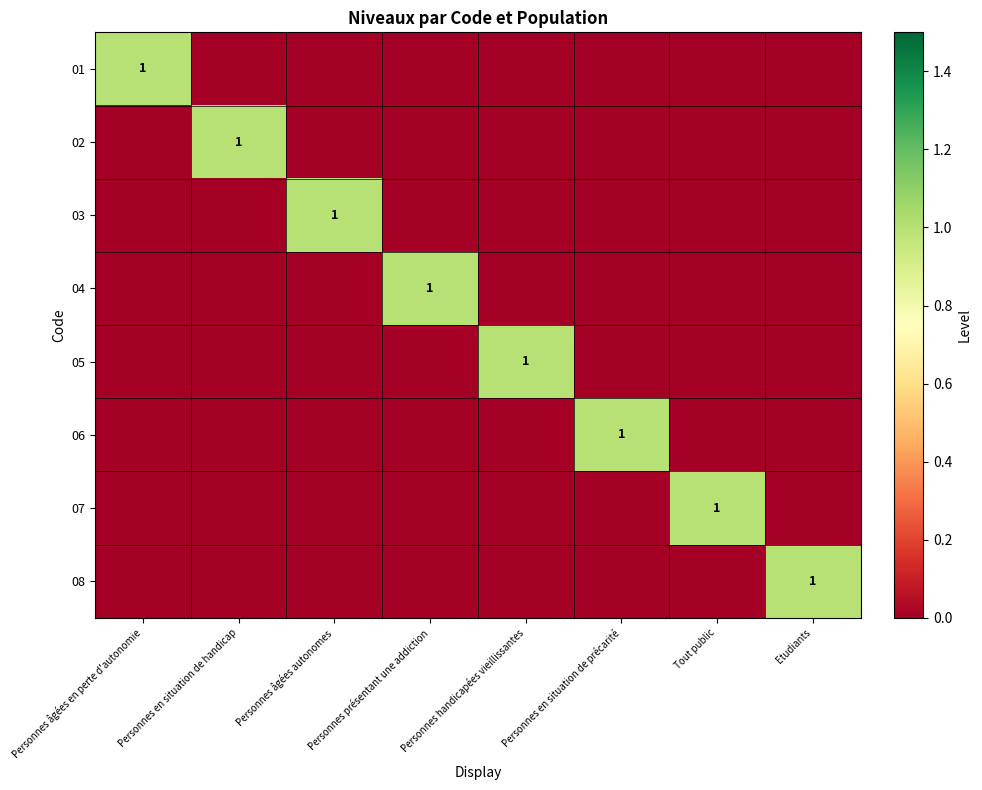

The 08 series shows 2 at Etudiants. True or false?

False